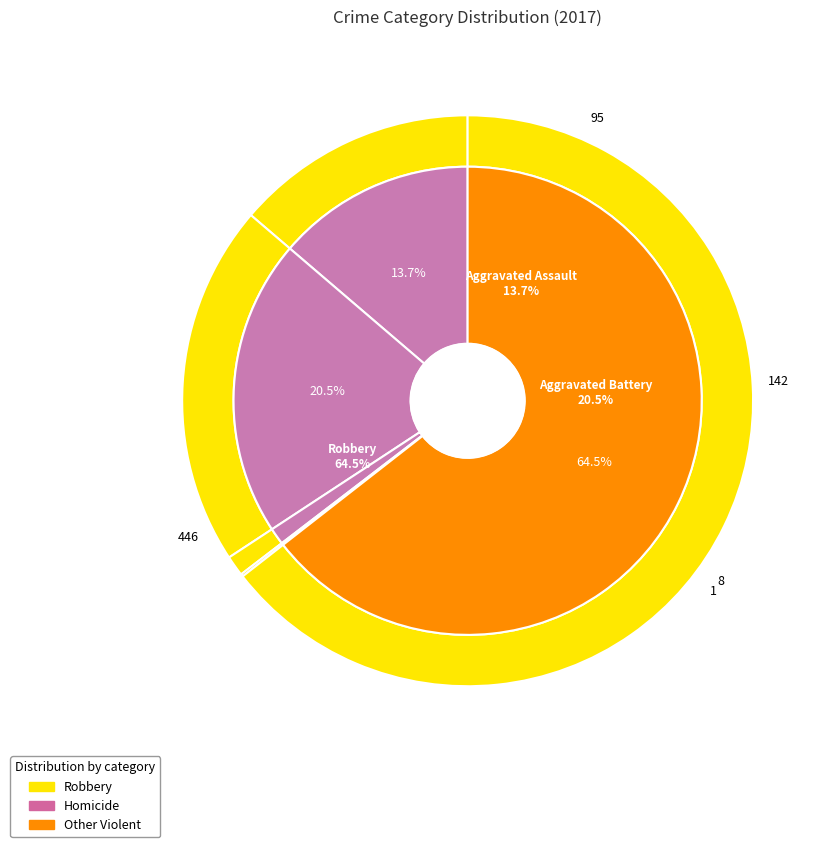

What portion of the pie excludes Homicide?

99.9%